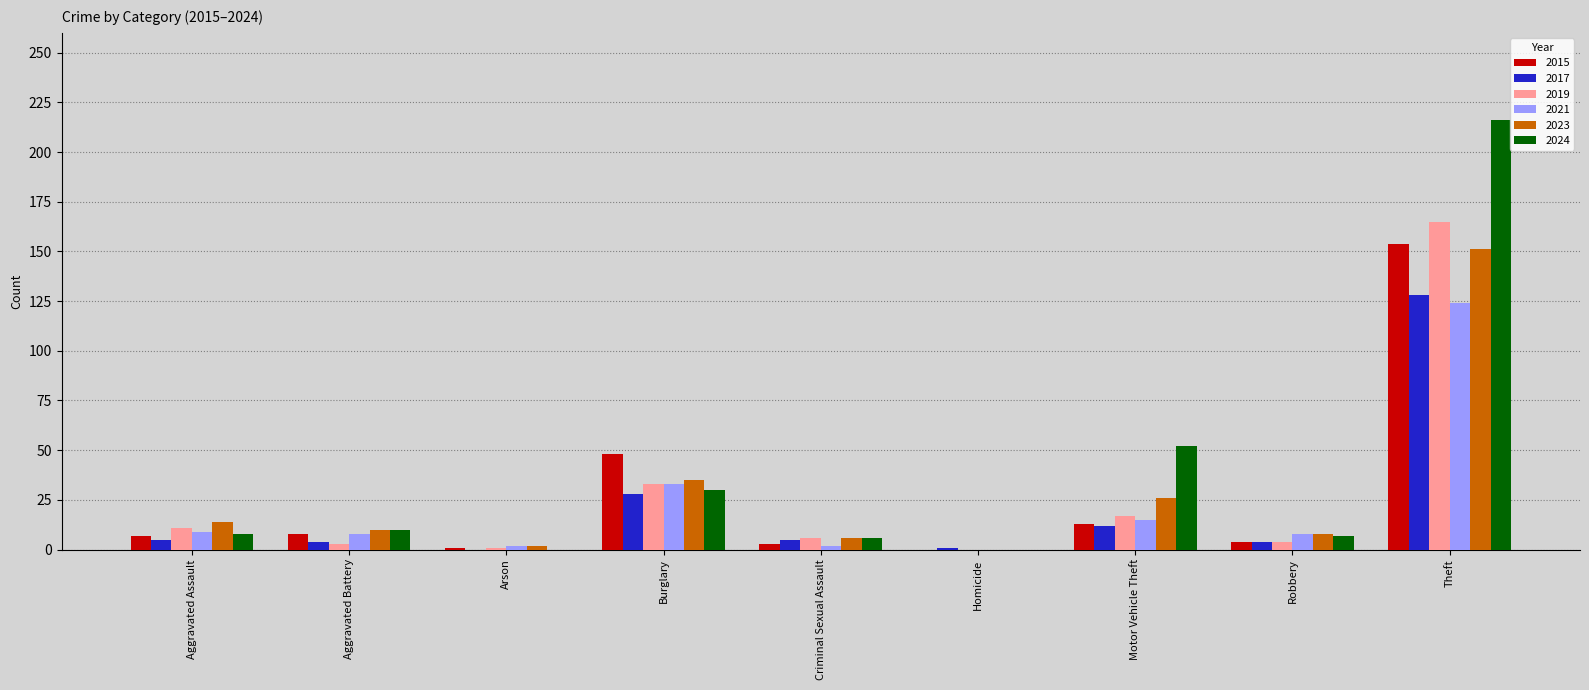

How many values in 2023 are above zero?

8